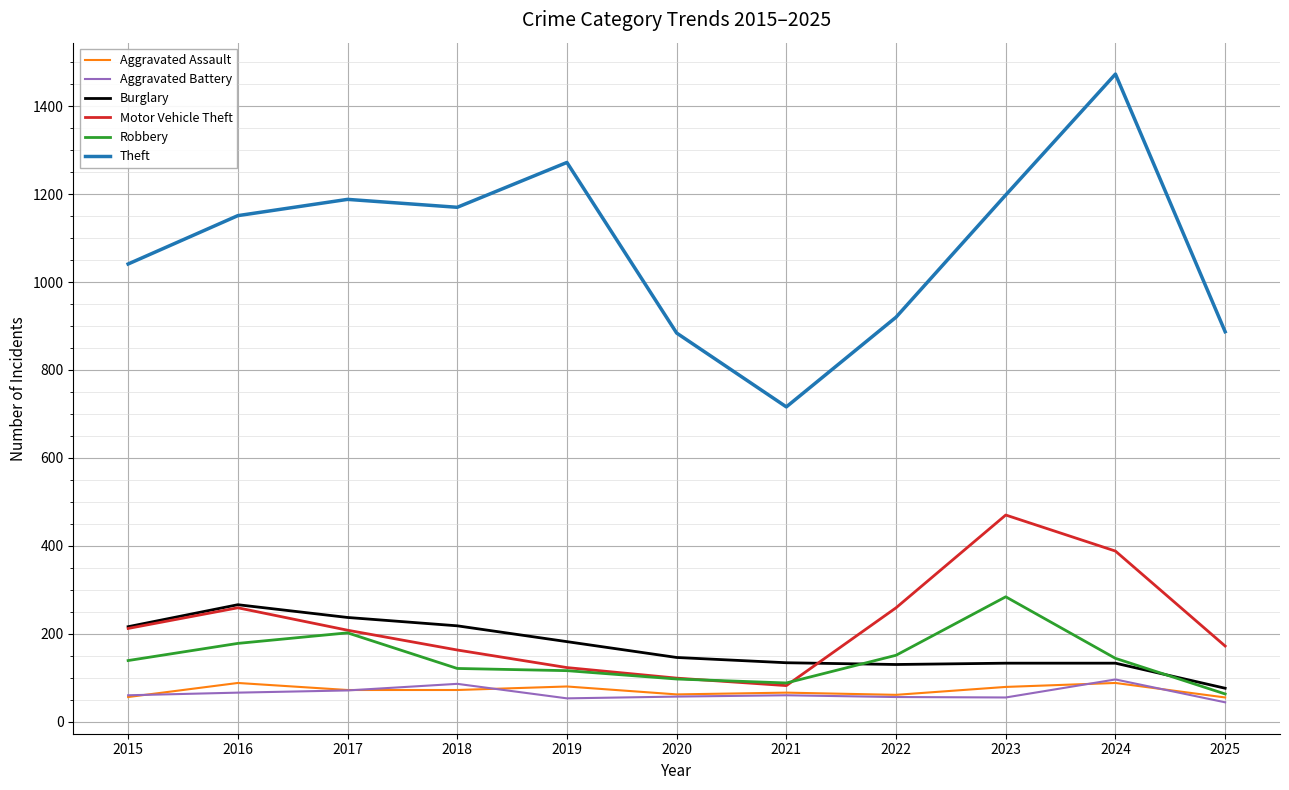

True or false: Theft has more than 0 interior local peaks.

True